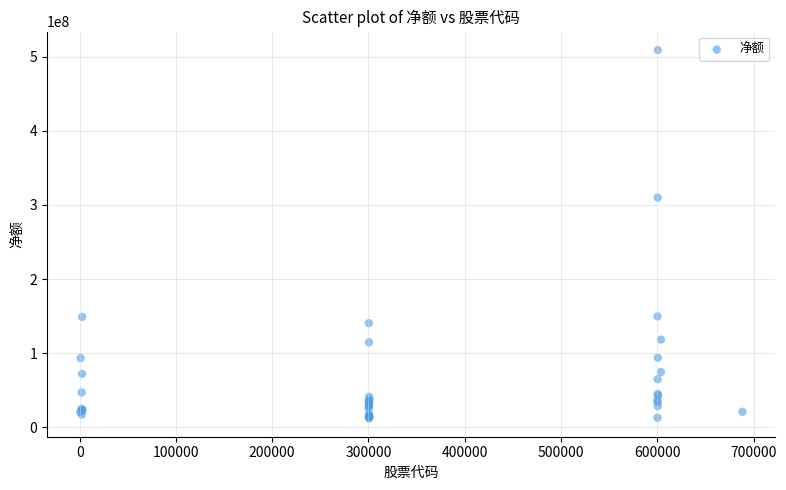

What Y value in the scatter plot is closest to 260519635?

309952716